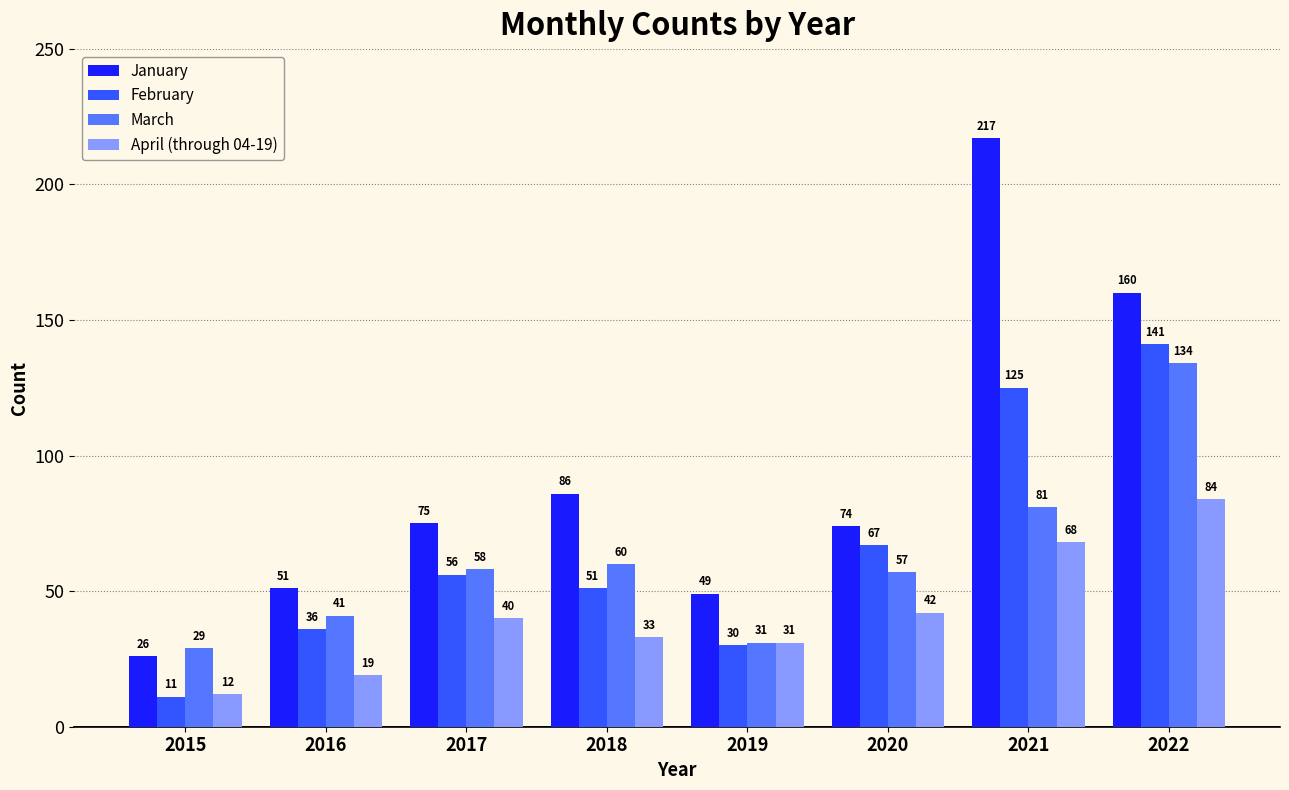

Reading left to right, transcribe all the data shown in this chart.

January: 2015=26	2016=51	2017=75	2018=86	2019=49	2020=74	2021=217	2022=160
February: 2015=11	2016=36	2017=56	2018=51	2019=30	2020=67	2021=125	2022=141
March: 2015=29	2016=41	2017=58	2018=60	2019=31	2020=57	2021=81	2022=134
April (through 04-19): 2015=12	2016=19	2017=40	2018=33	2019=31	2020=42	2021=68	2022=84